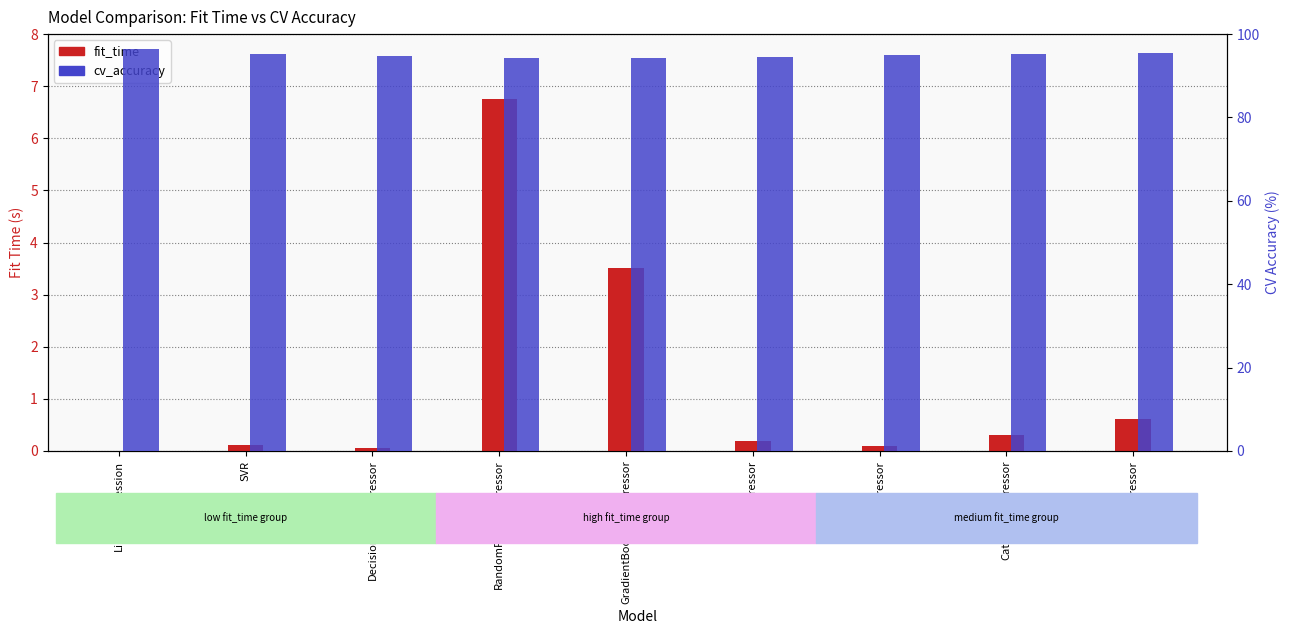

What is the minimum value for cv_accuracy?

94.2